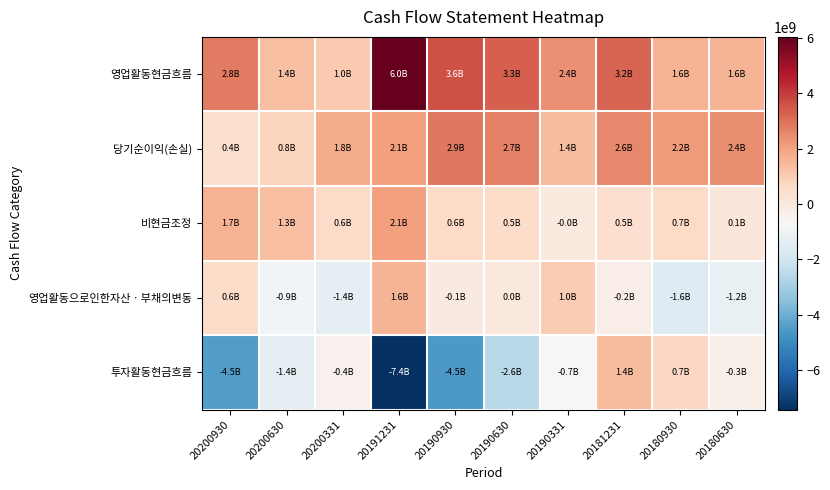

Reading left to right, extract all data points from this chart.

영업활동현금흐름: 20200930=2790464570	20200630=1351846255	20200331=1042710884	20191231=6045692230	20190930=3620949680	20190630=3342998795	20190331=2363726726	20181231=3243431776	20180930=1648479133	20180630=1612136288
당기순이익(손실): 20200930=403487152	20200630=783893625	20200331=1792010836	20191231=2092005380	20190930=2877254261	20190630=2691857308	20190331=1380621111	20181231=2556100860	20180930=2199136796	20180630=2426494282
비현금조정: 20200930=1655865744	20200630=1339412244	20200331=574334971	20191231=2050534024	20190930=635992433	20190630=525057135	20190331=-39795258	20181231=460104409	20180930=672168252	20180630=100429832
영업활동으로인한자산ㆍ부채의변동: 20200930=564694677	20200630=-883152474	20200331=-1371981238	20191231=1615400398	20190930=-67611291	20190630=4880216	20190331=1010620256	20181231=-227569029	20180930=-1550246451	20180630=-1217299099
투자활동현금흐름: 20200930=-4453747983	20200630=-1355596217	20200331=-400772462	20191231=-7437969922	20190930=-4549578152	20190630=-2586286885	20190331=-694576670	20181231=1448811096	20180930=675992343	20180630=-275612913